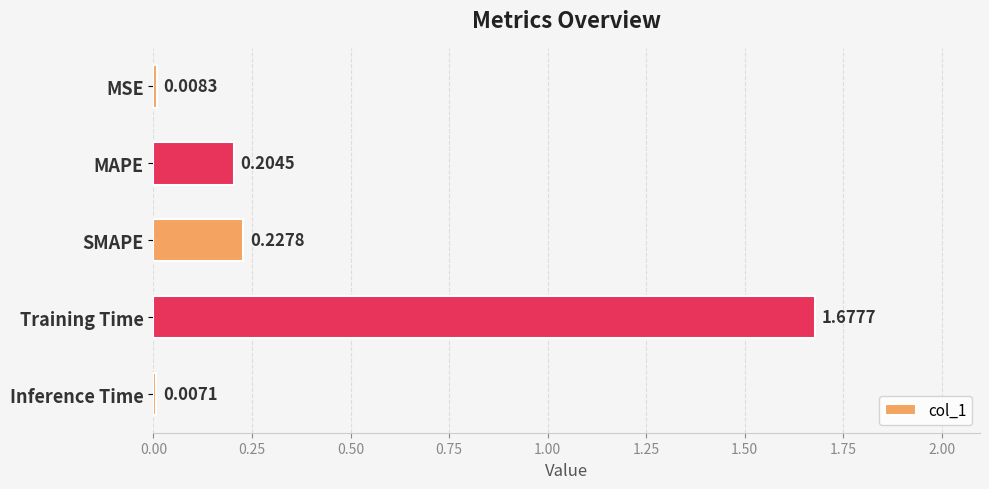

At which category does the chart reach its minimum across all series?

Inference Time